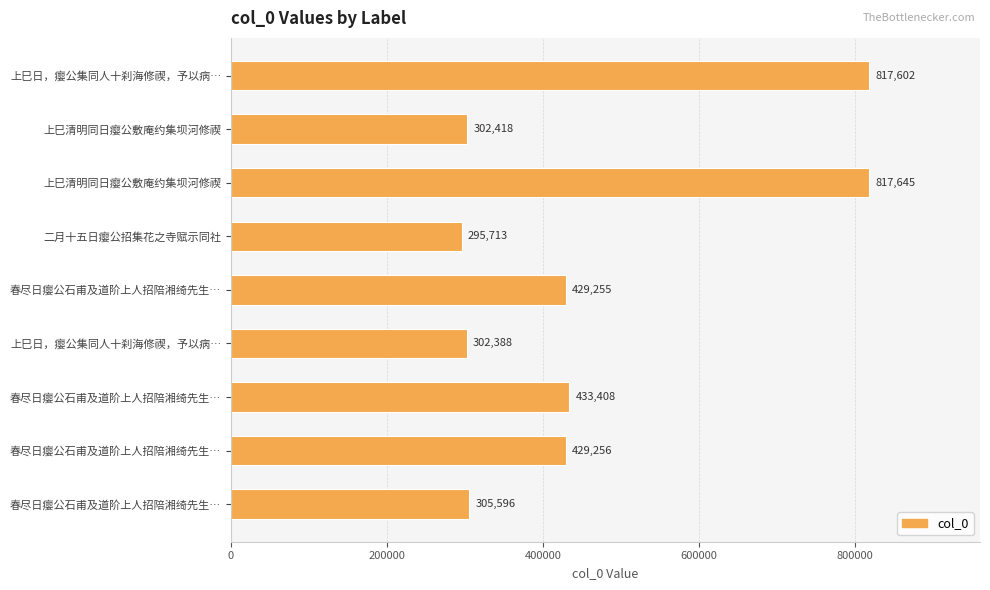

How many data points are less than 429255?

4